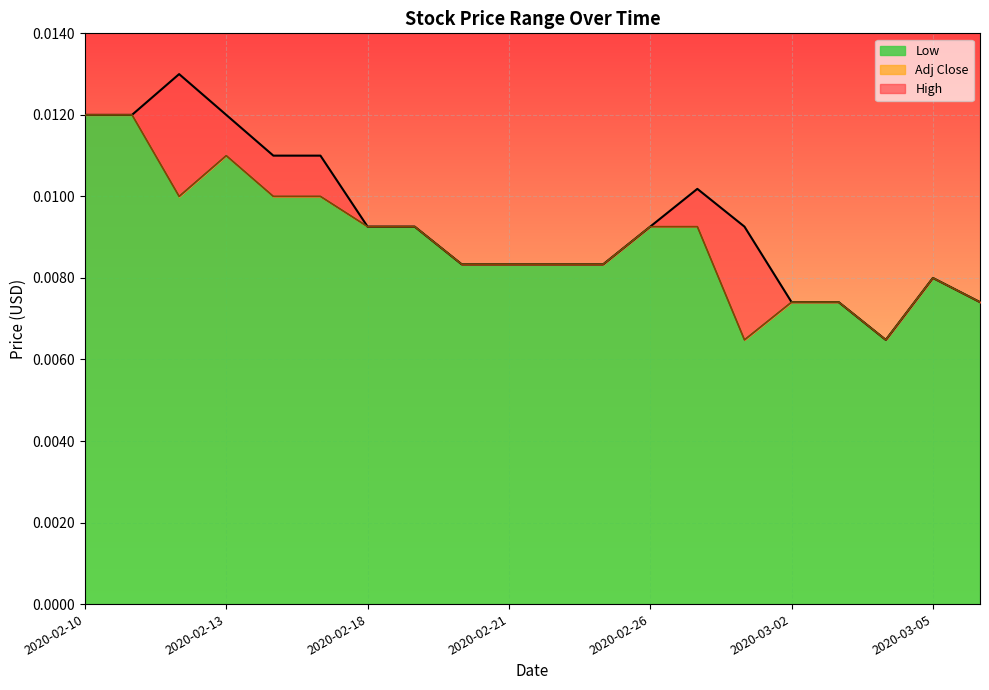

Which has a higher value, 2020-02-18 or 2020-02-27?

2020-02-27